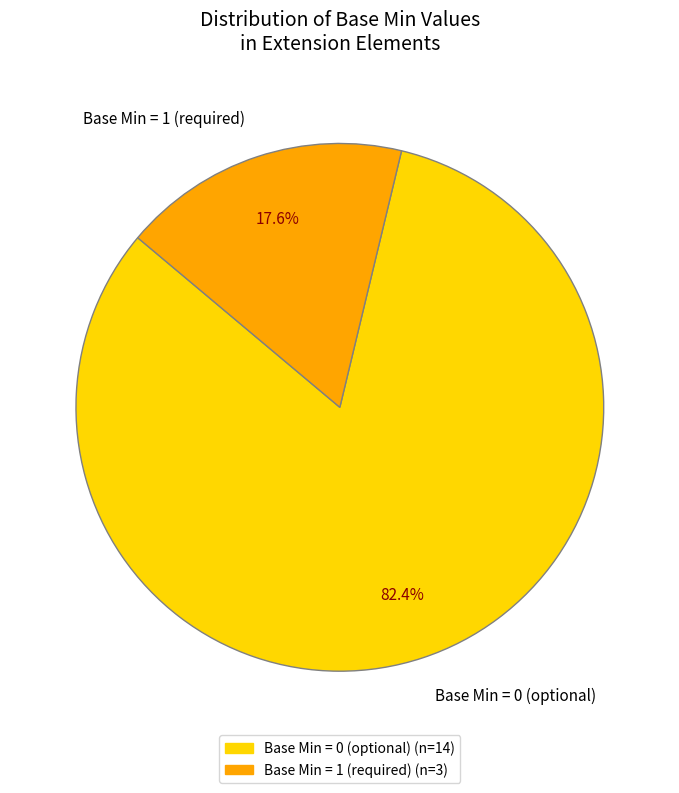

Count the number of slices in the pie.

2